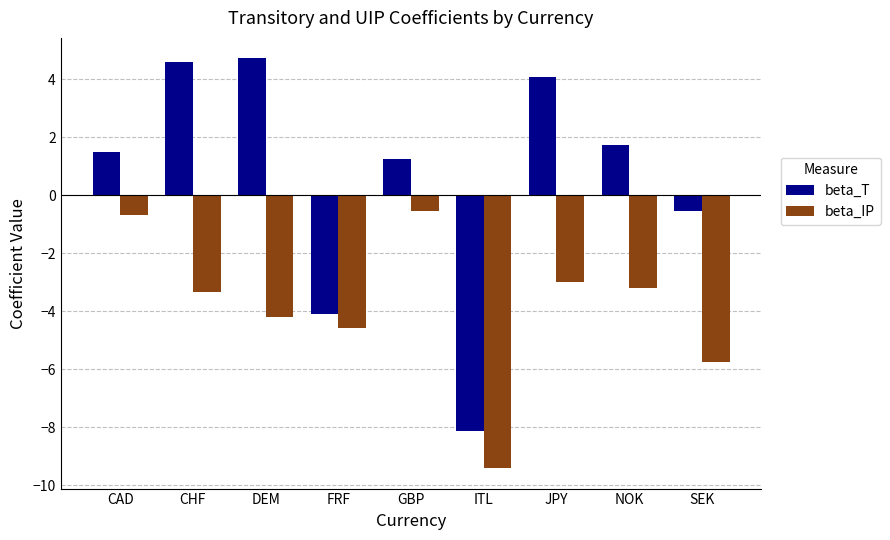

Between DEM and SEK, which series saw the biggest shift?

beta_T